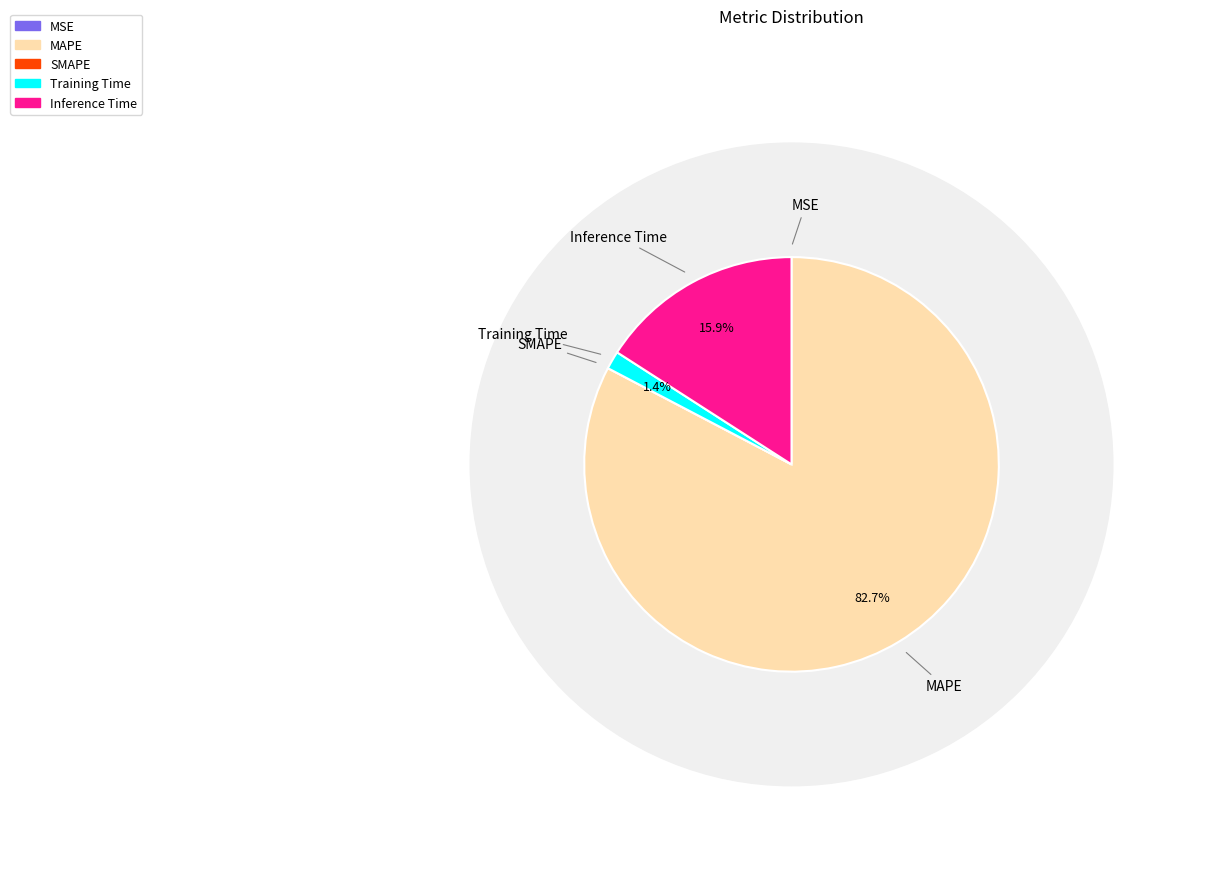

Which slice is the smallest?

SMAPE